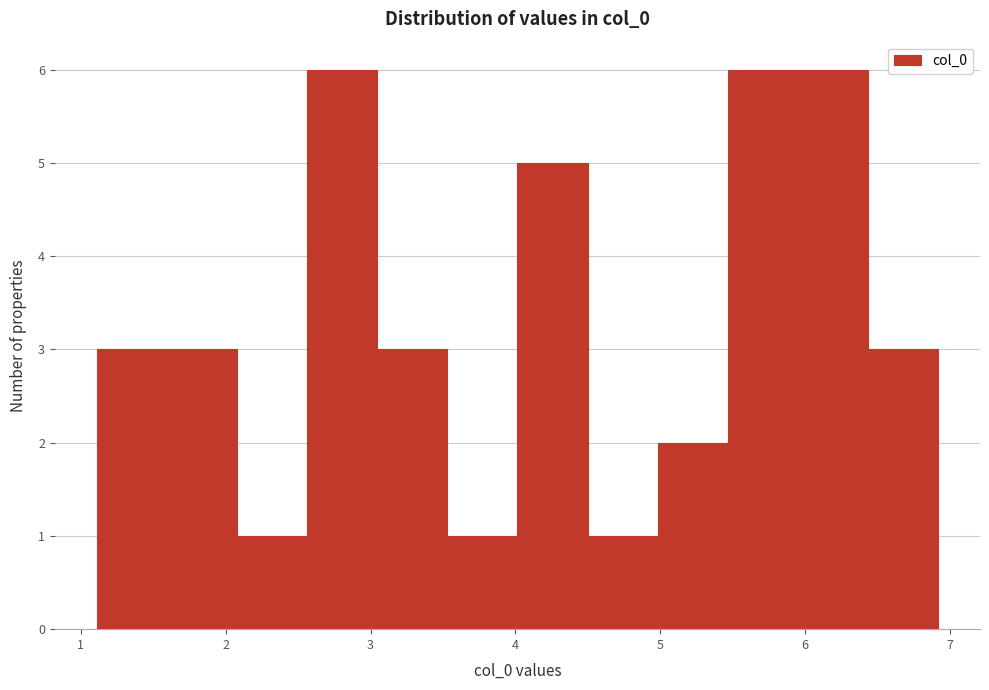

Reading left to right, list every bar in this chart as the range it spans on the x-axis followed by its height. Neither the bar edges nor the heights are printed on the chart, so give them approximately, as read against the axes.

1.1 to 1.6: 3
1.6 to 2.1: 3
2.1 to 2.6: 1
2.6 to 3.0: 6
3.0 to 3.5: 3
3.5 to 4.0: 1
4.0 to 4.5: 5
4.5 to 5.0: 1
5.0 to 5.5: 2
5.5 to 5.9: 6
5.9 to 6.4: 6
6.4 to 6.9: 3